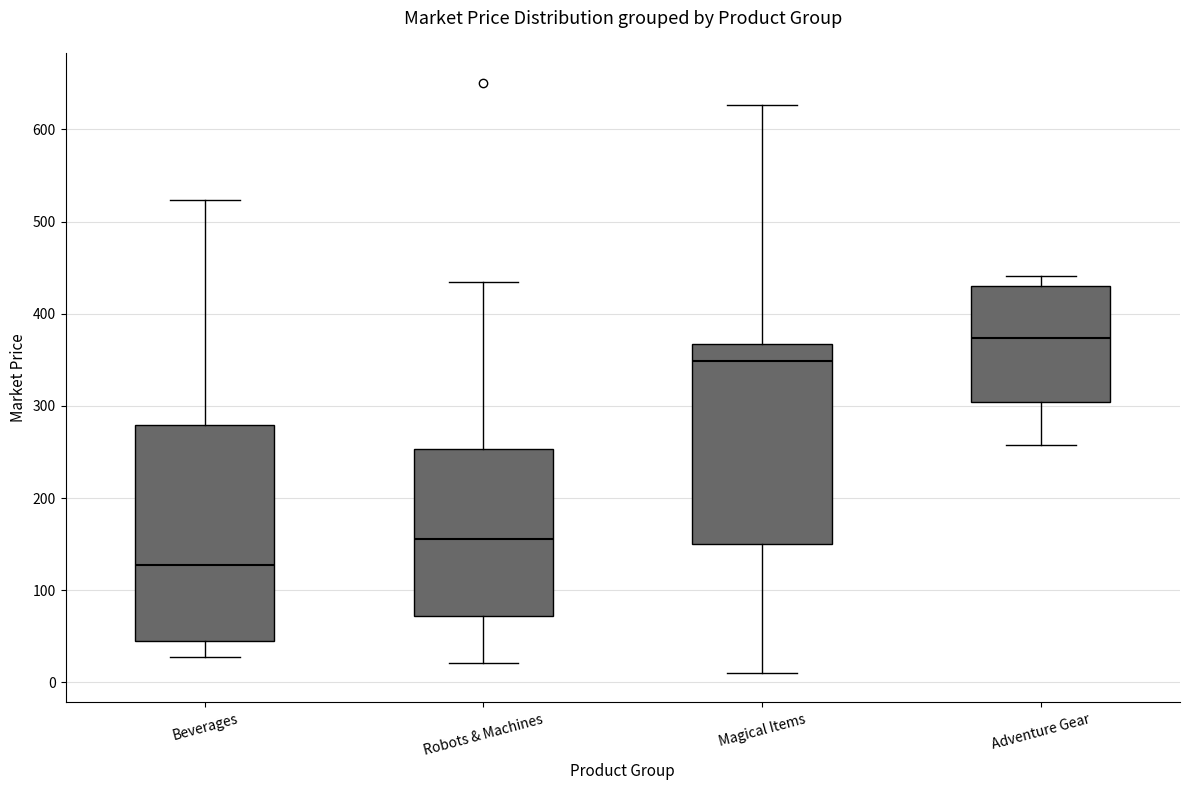

Which box's median line is the lowest?

Beverages